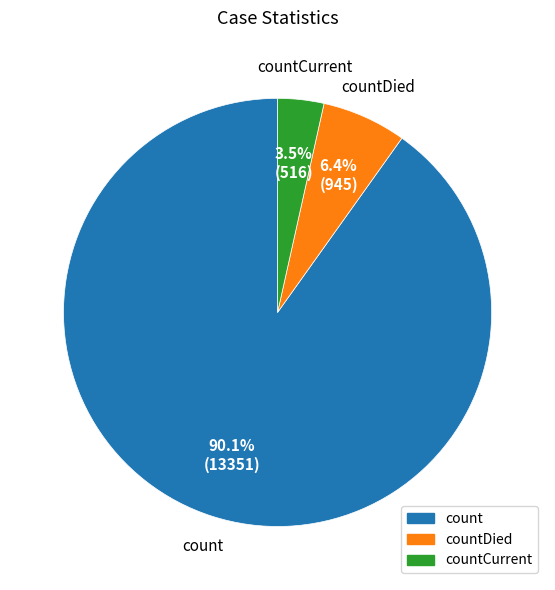

Is there any slice that represents more than half of the pie?

Yes